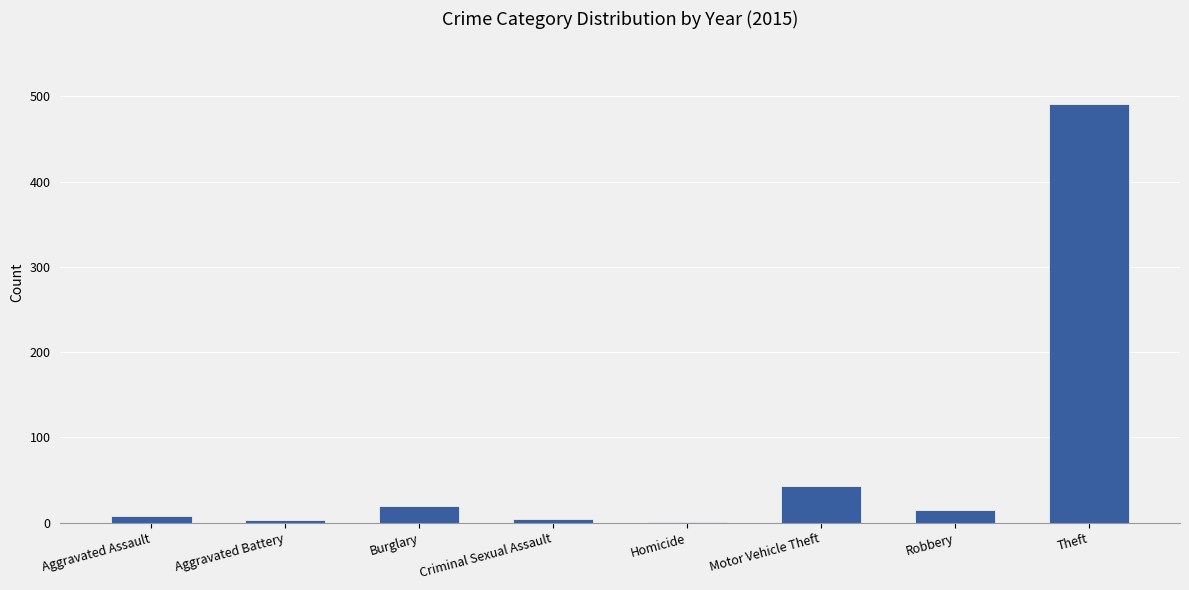

Which has a higher value, Motor Vehicle Theft or Burglary?

Motor Vehicle Theft